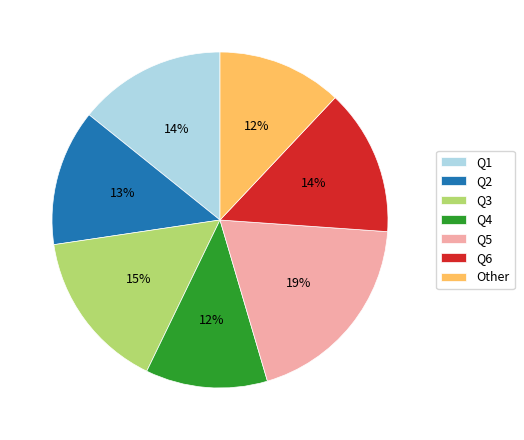

Count the number of slices in the pie.

7